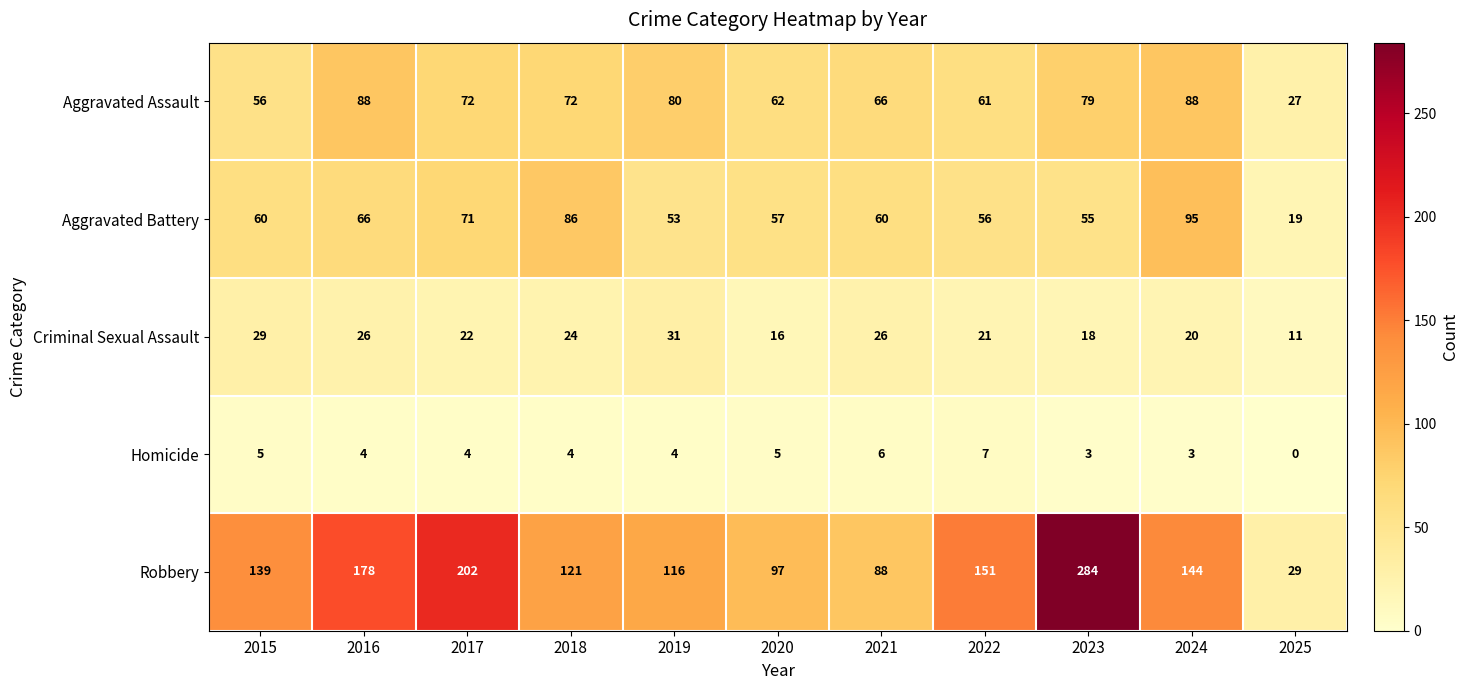

Is it true that Homicide equals 1 at 2016?

False